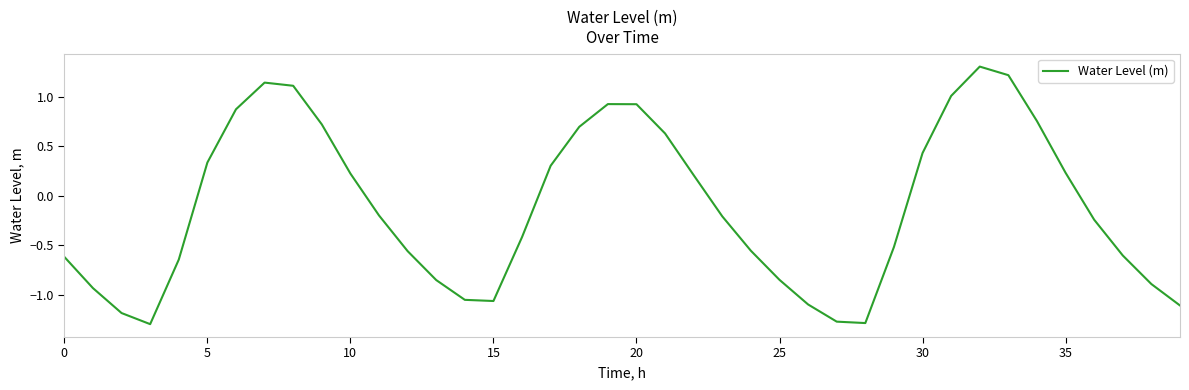

What is the greatest value displayed?

1.3